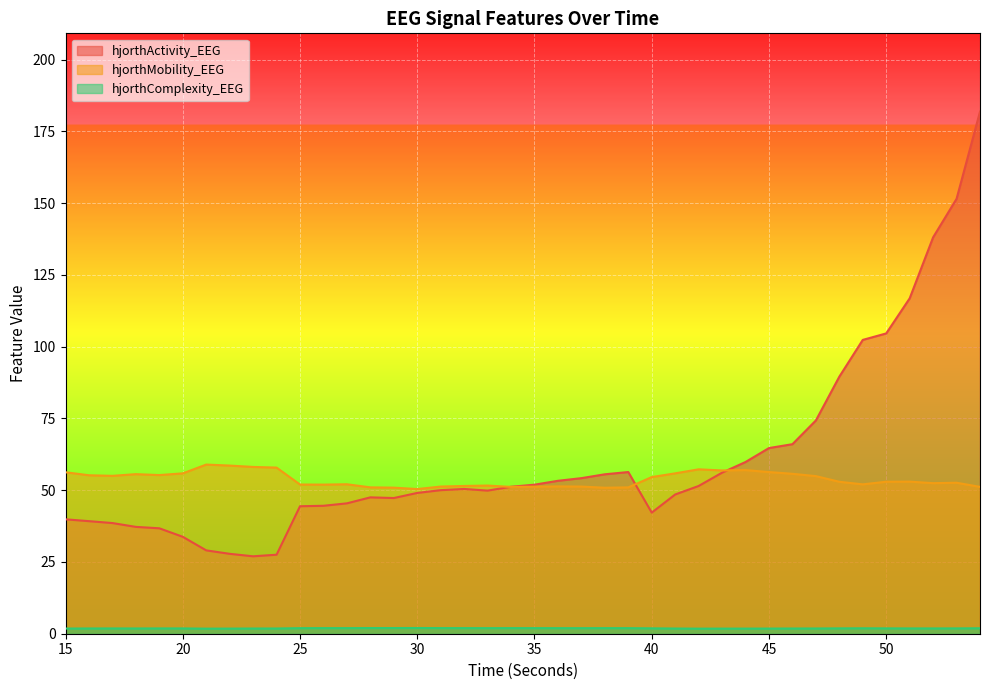

True or false: hjorthMobility_EEG and hjorthActivity_EEG cross at least once.

True